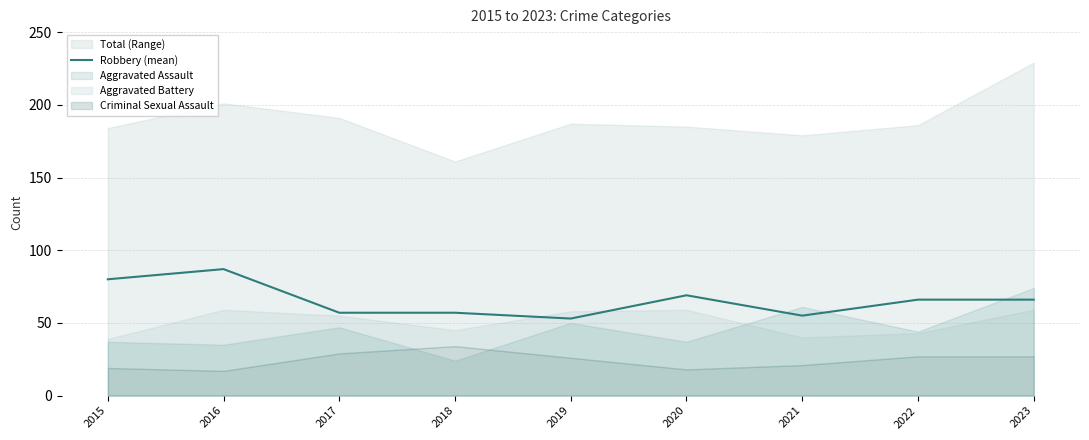

How many points are higher than both their immediate neighbors (excluding endpoints)?

2